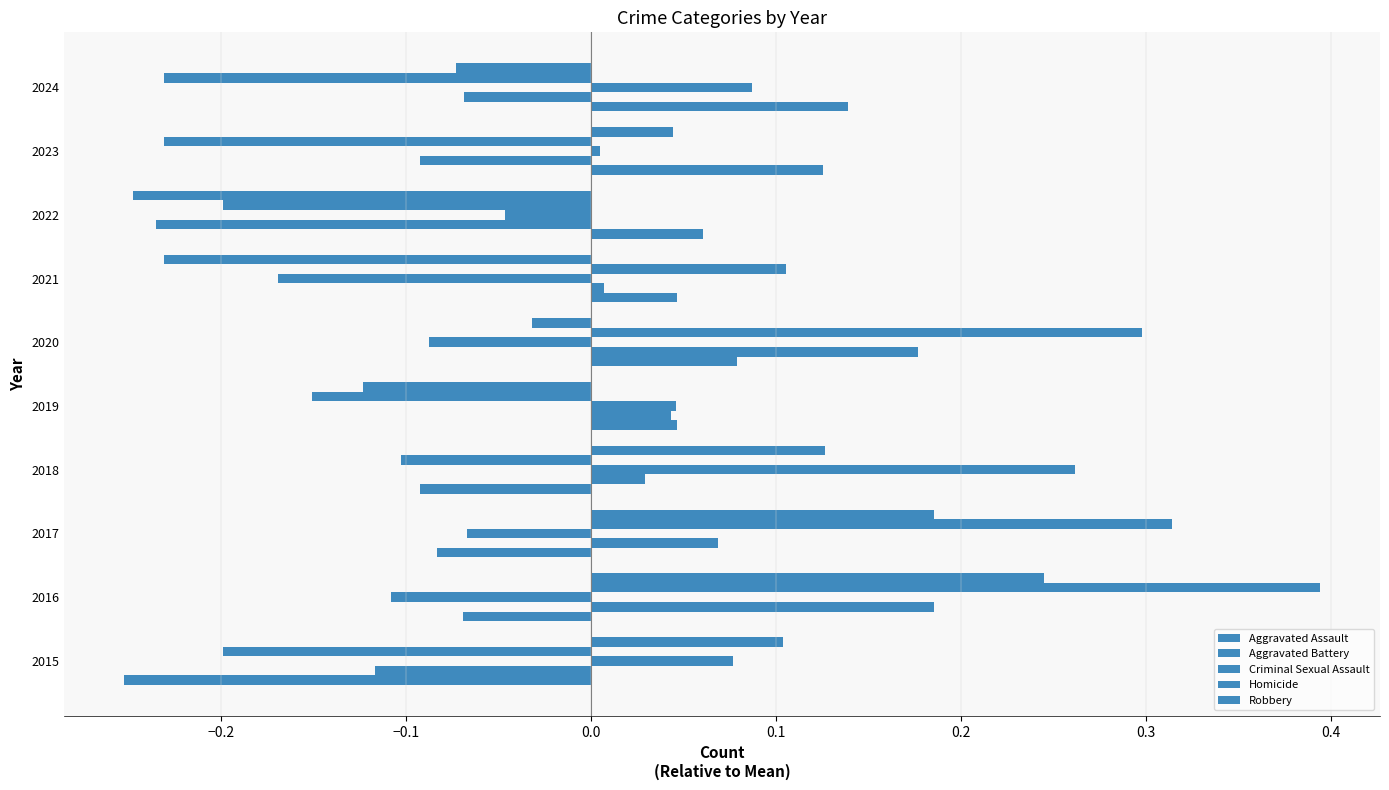

What is the value of the Aggravated Battery bar at the 10th from the left?

-0.1